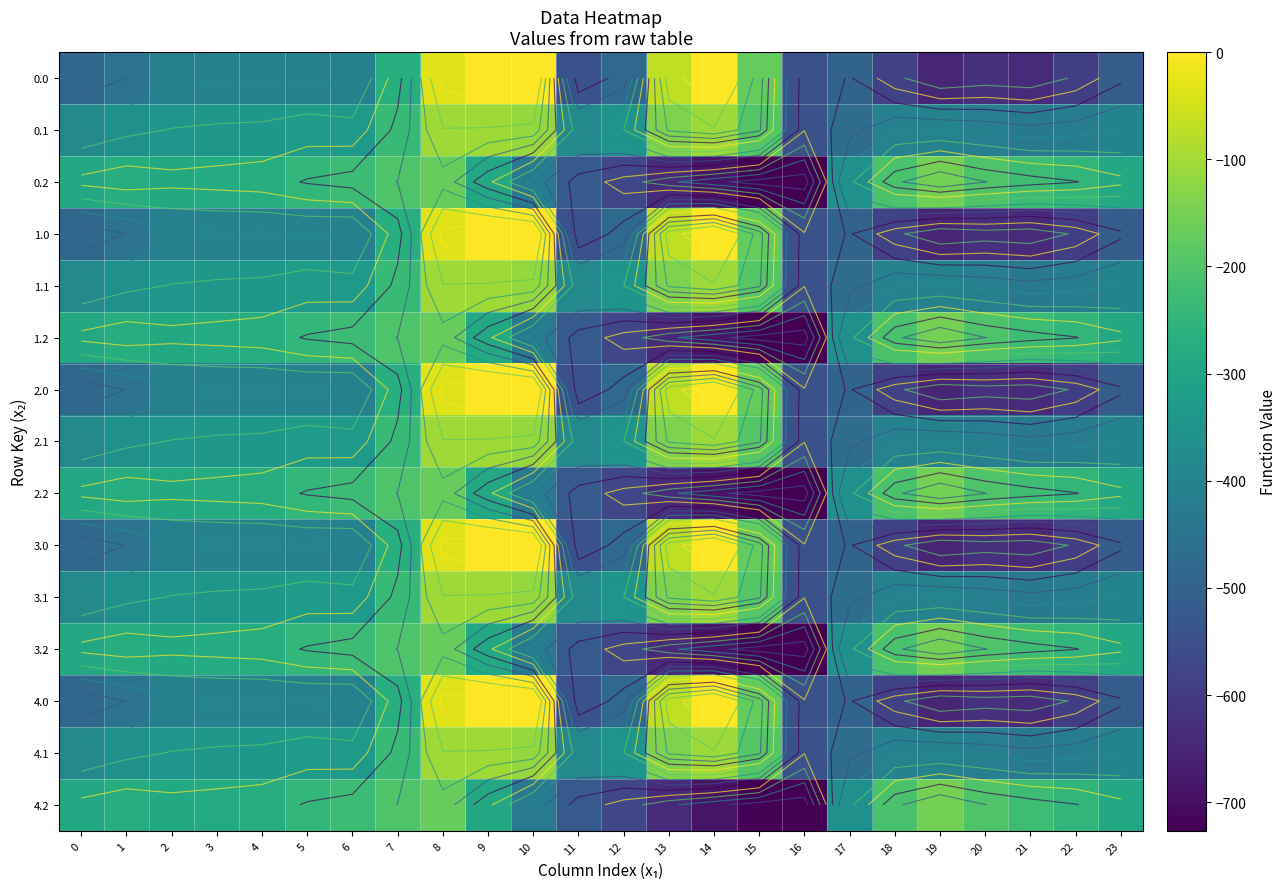

At how many categories does at least one series exceed -133?

5